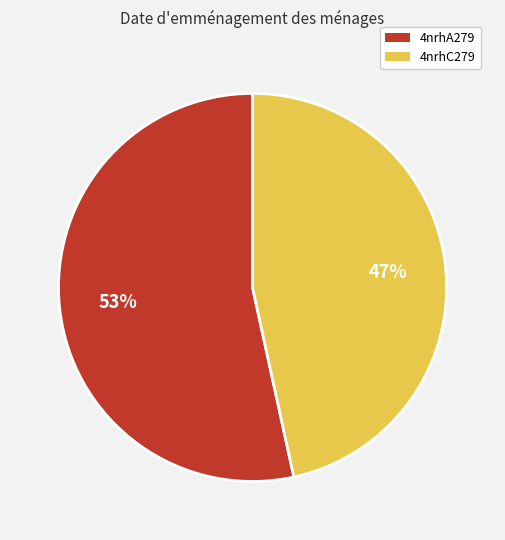

To the nearest percent, what is the combined percentage of 4nrhA279 and 4nrhC279?

100%